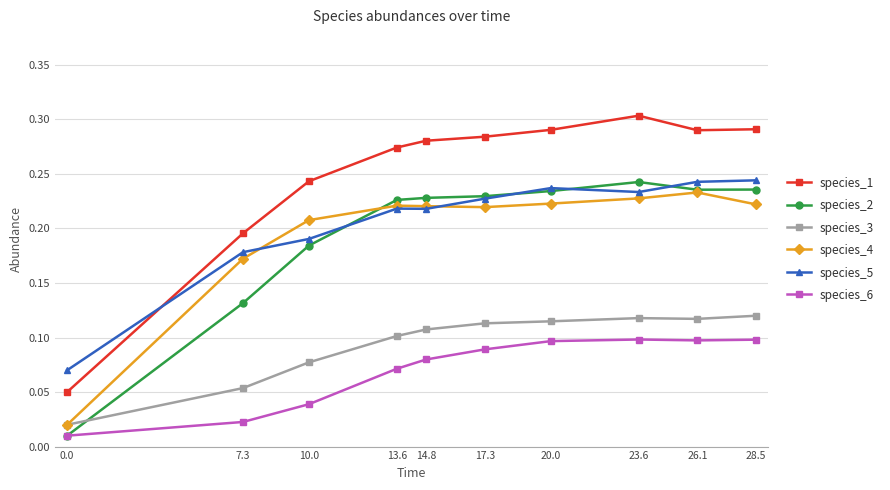

What is the sum of all species_1 values?

2.5